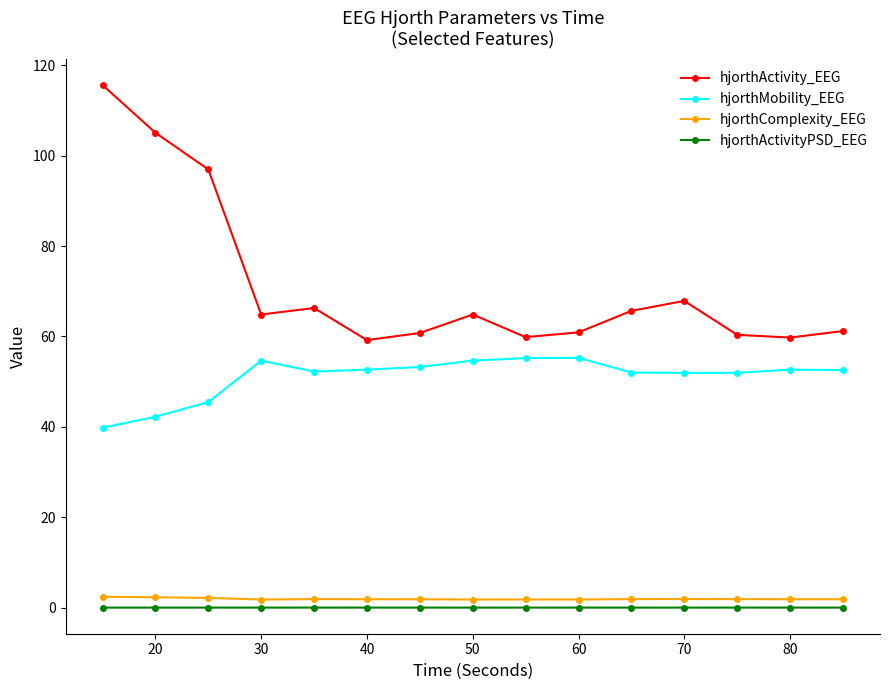

True or false: hjorthMobility_EEG and hjorthComplexity_EEG intersect in this chart.

False